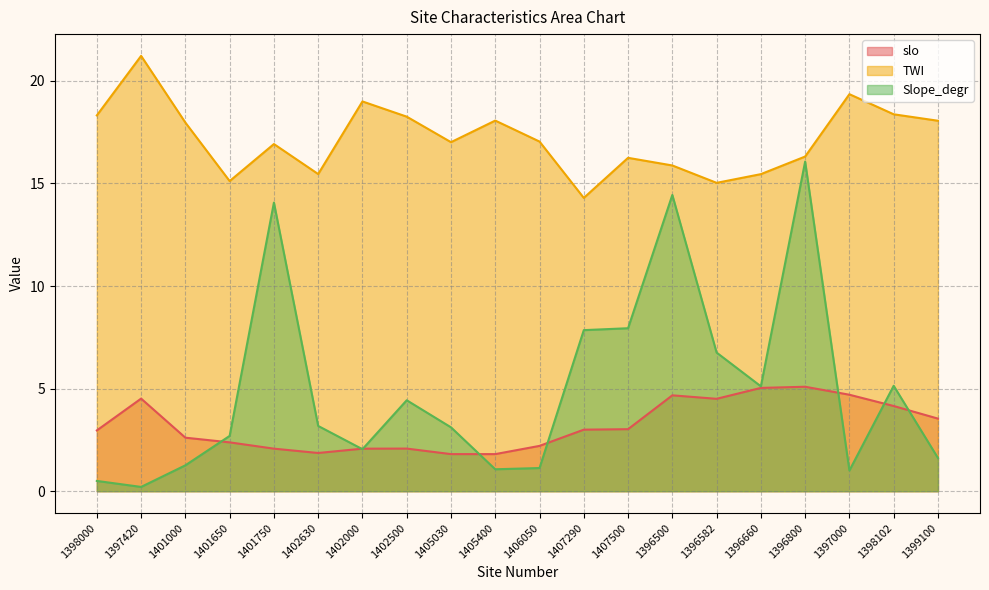

True or false: slo has more than 2 points higher than both neighbors.

True